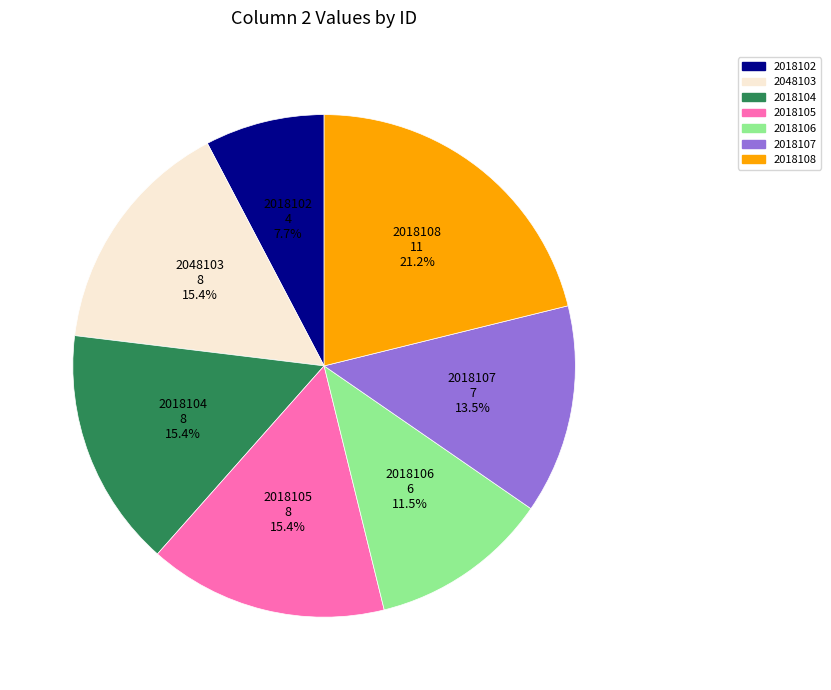

To the nearest percent, what is the average slice percentage?

14%